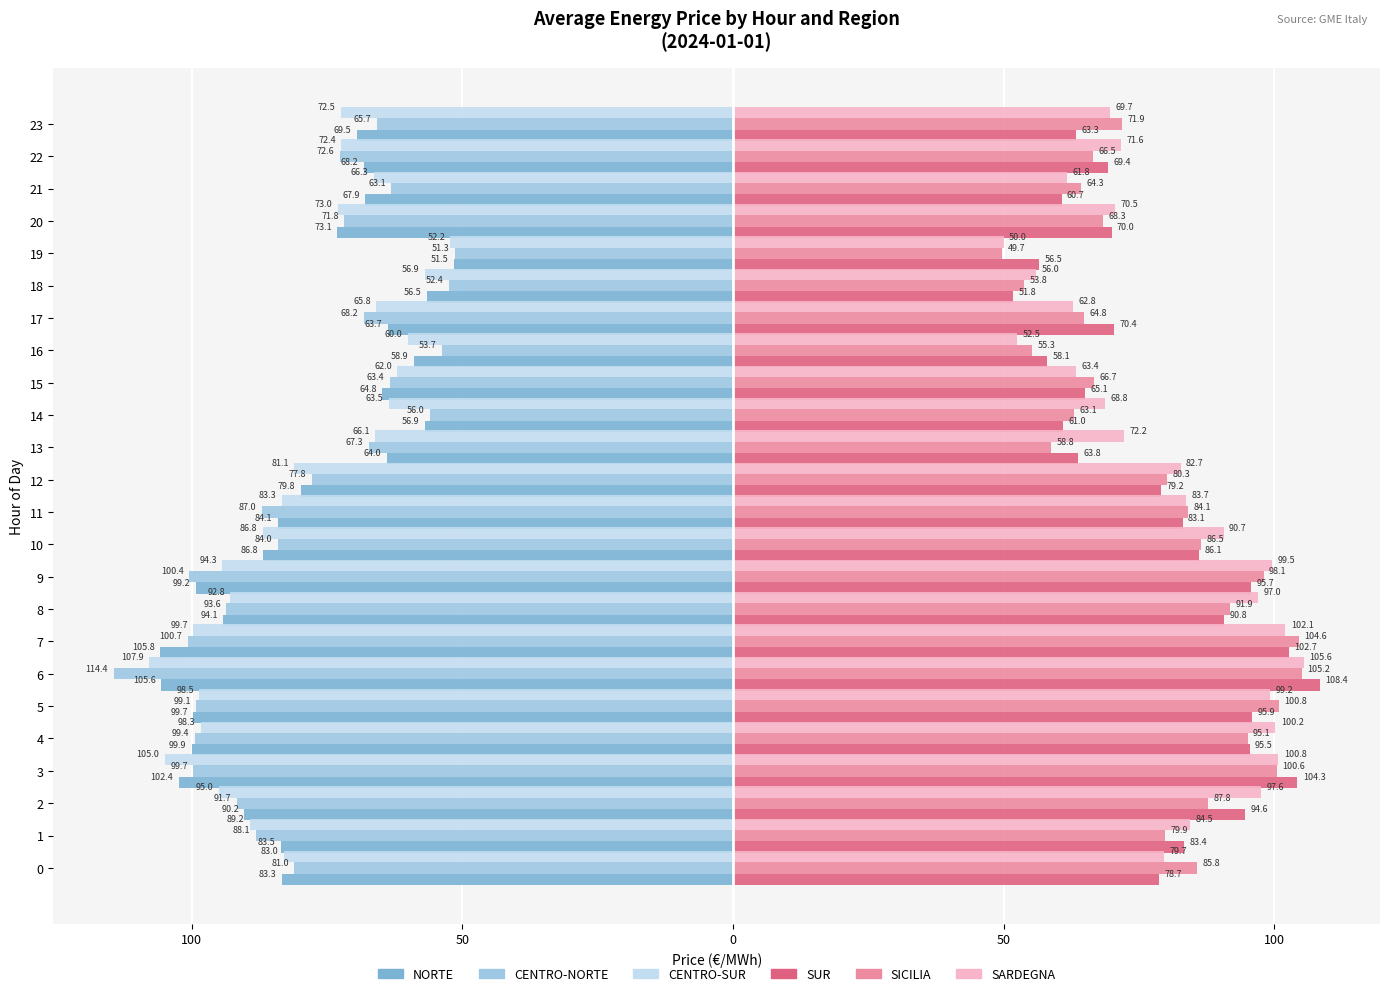

What is the difference between the maximum and minimum values in the SICILIA series?

55.4